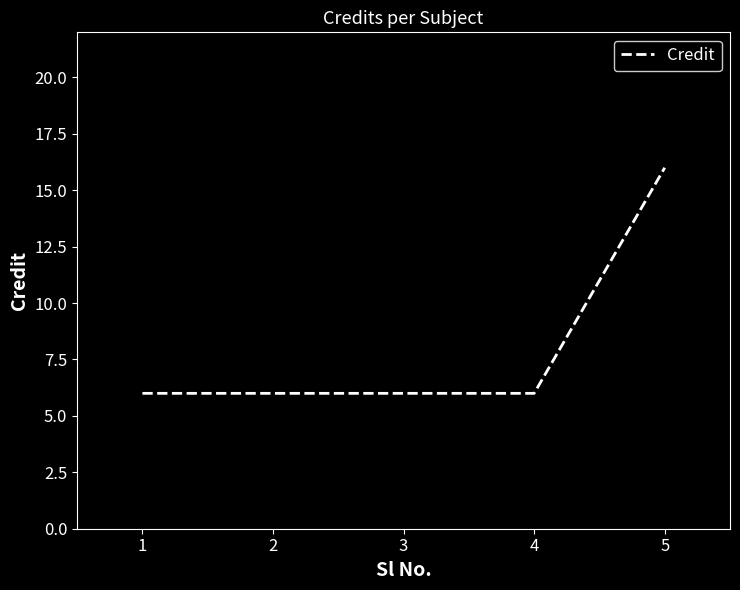

Count the values in the range 6 to 7.

4